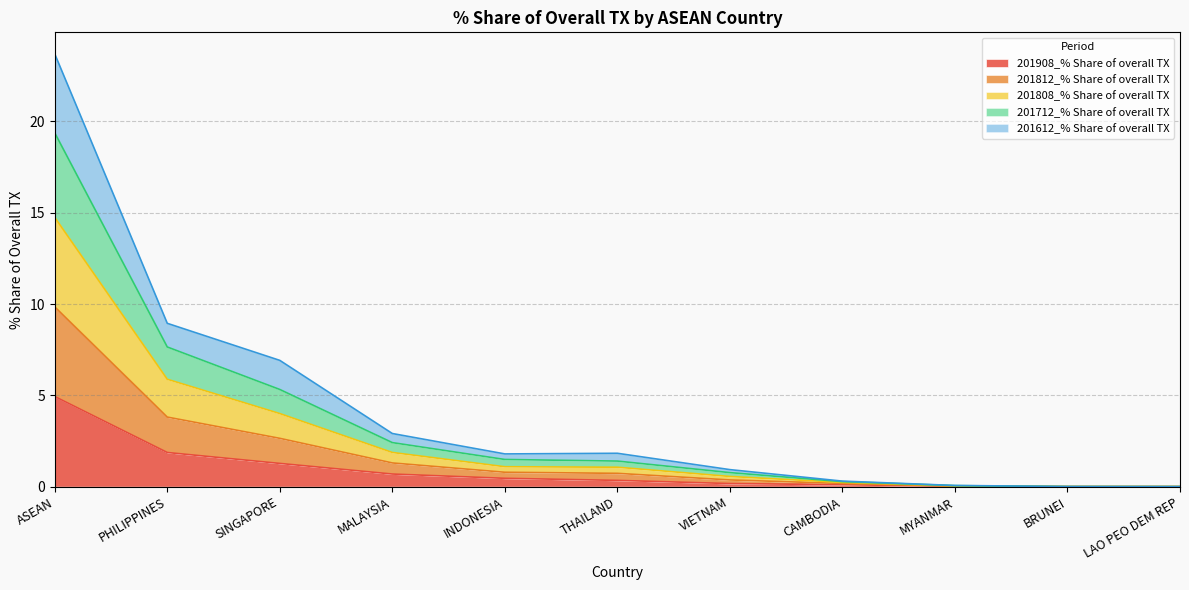

What is the total value across all series at MALAYSIA?

2.9